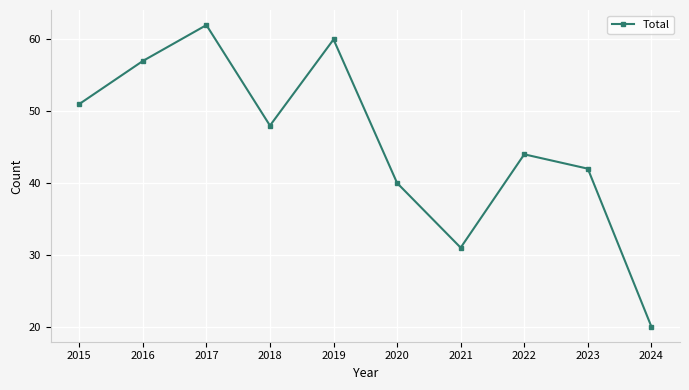

At which category does the data reach its first local valley?

2018